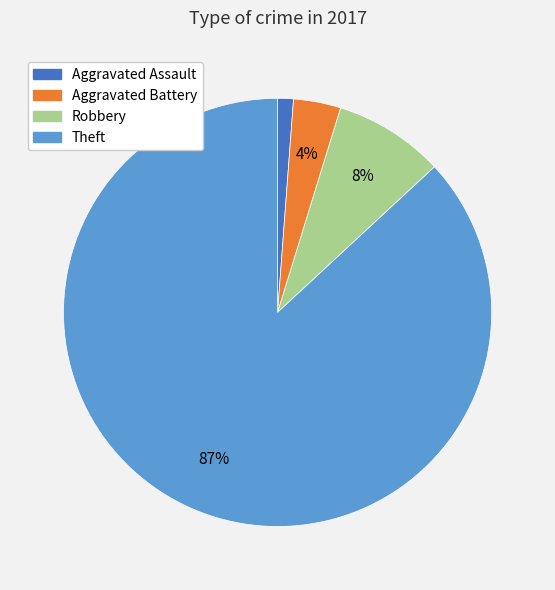

Is the sum of Aggravated Assault and Aggravated Battery greater than half?

No